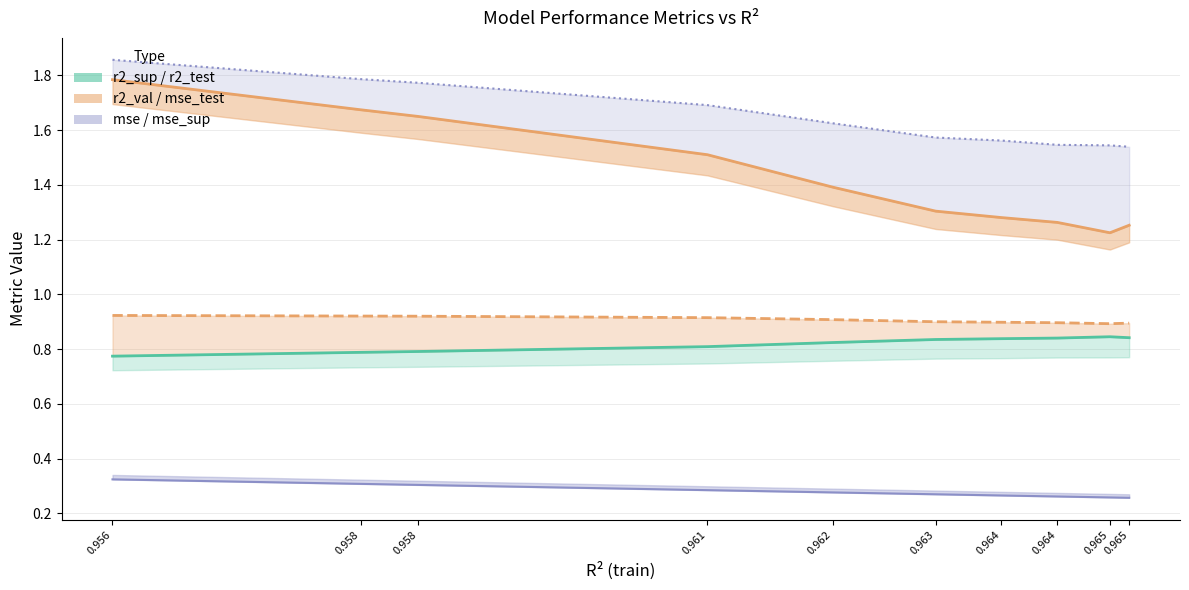

Read the r2_test value at 0.965.

0.8